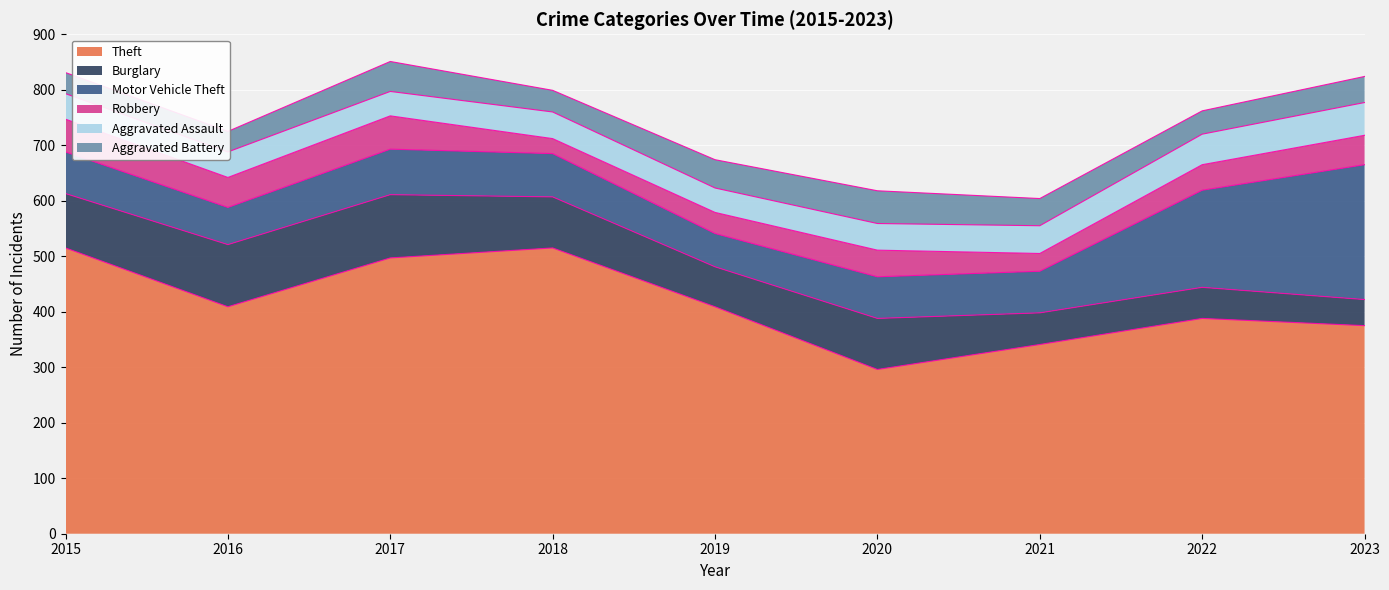

Where is the first local minimum for Burglary?

2019